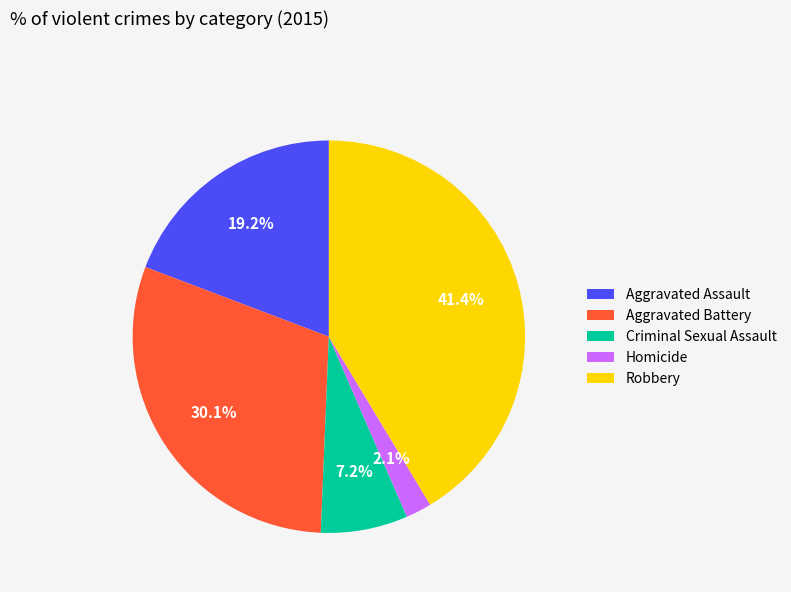

True or false: Criminal Sexual Assault accounts for 7% of the total.

True